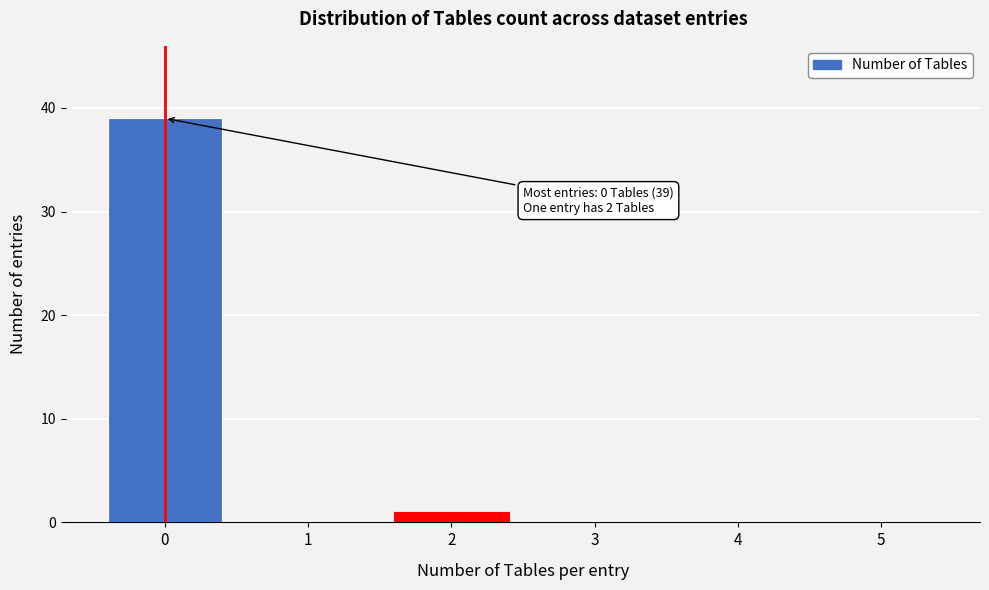

What is the sum of all values?

40